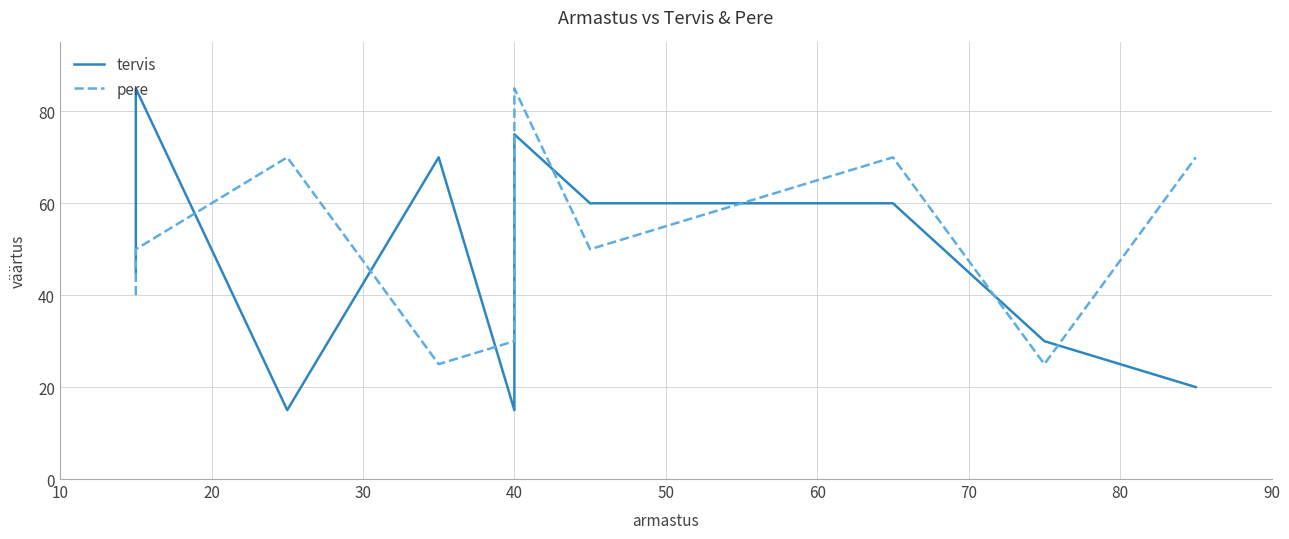

The pere series shows 43 at 30. True or false?

False